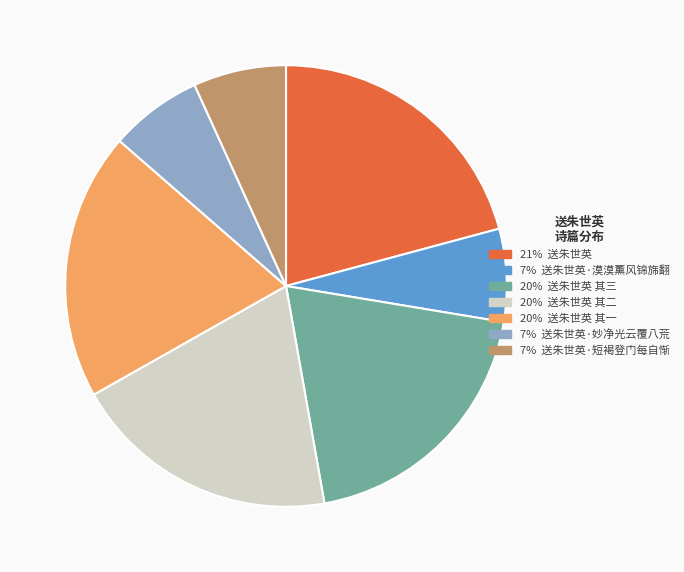

Is there a majority slice in this chart?

No